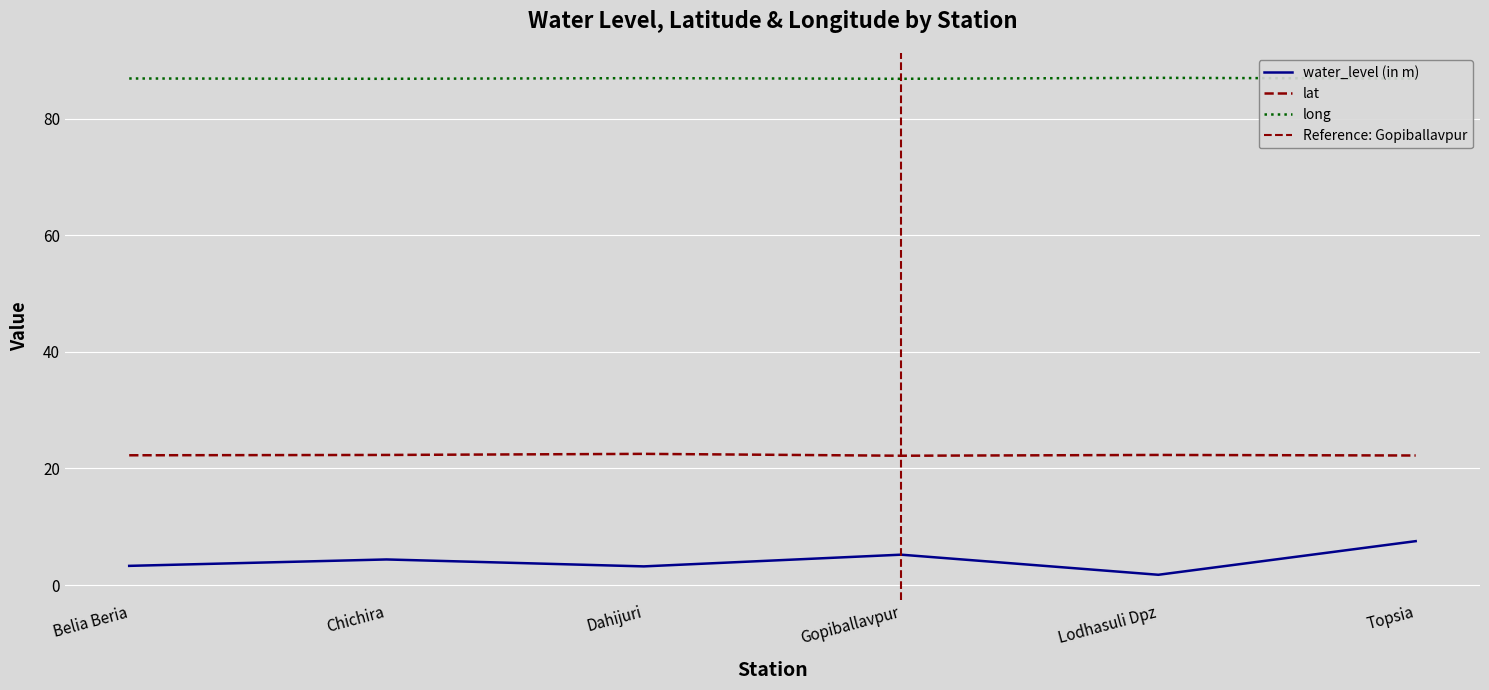

Reading right to left, transcribe all the data shown in this chart.

water_level (in m): 7.5	1.8	5.2	3.2	4.4	3.3
lat: 22.2	22.3	22.2	22.5	22.3	22.3
long: 86.9	87.0	86.9	87.0	86.9	86.9